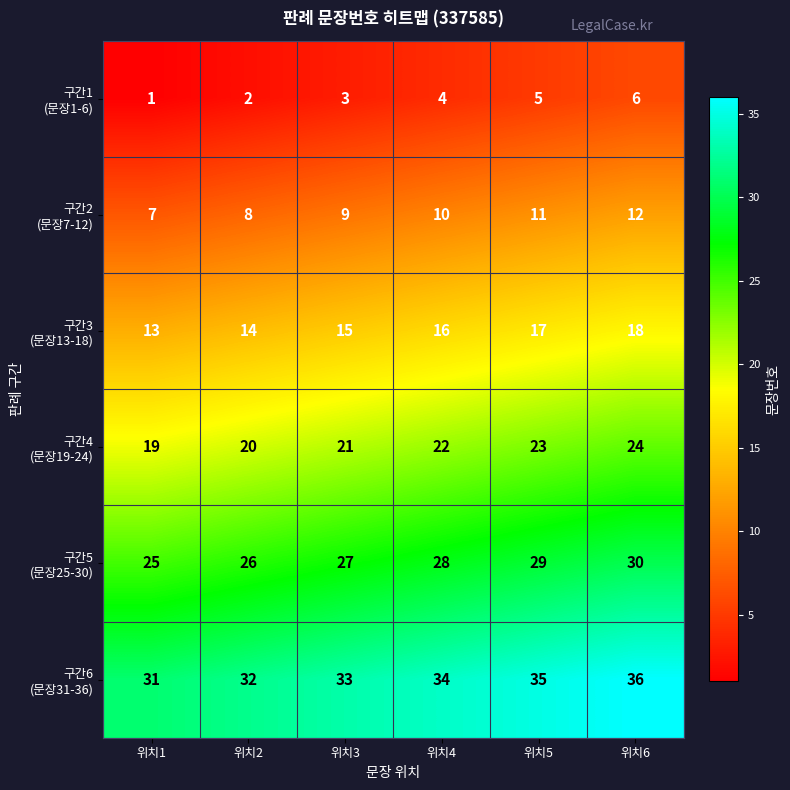

What is the spread (max minus min) of values at 위치6?

30